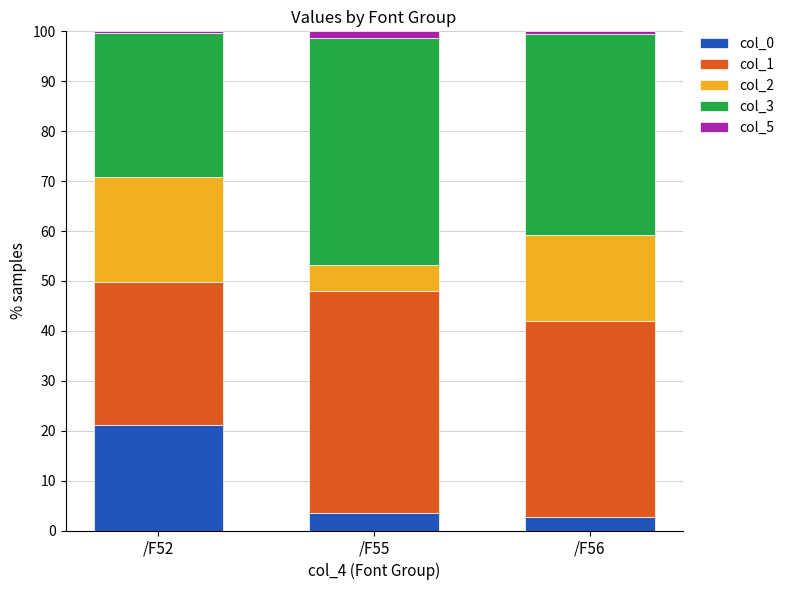

Is it true that col_0 equals 13.3 at /F52?

False